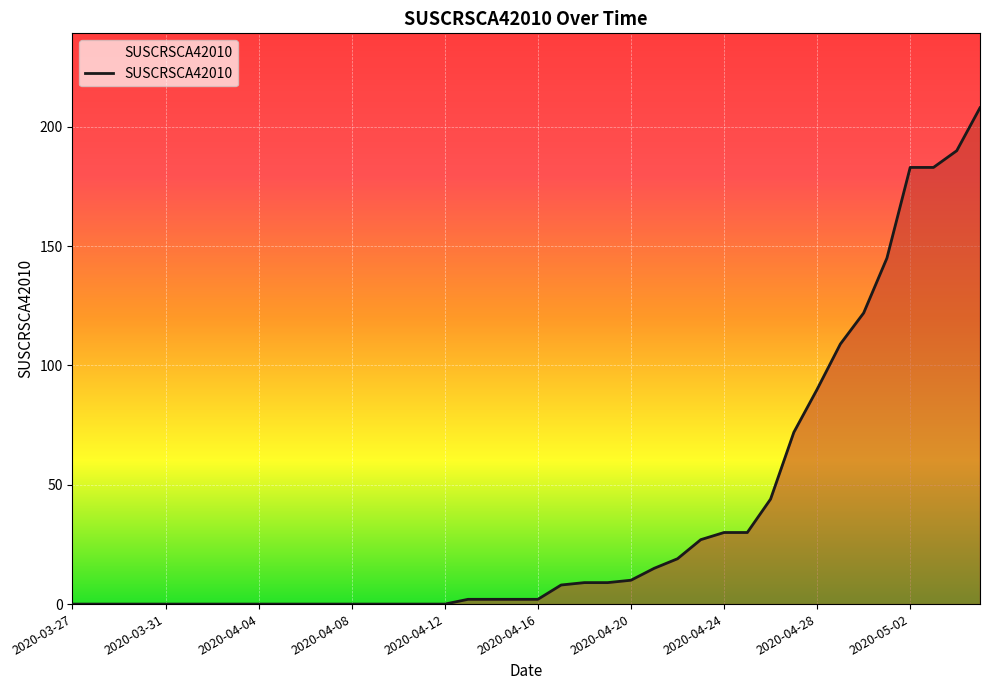

What is the difference between the maximum and minimum values?

208